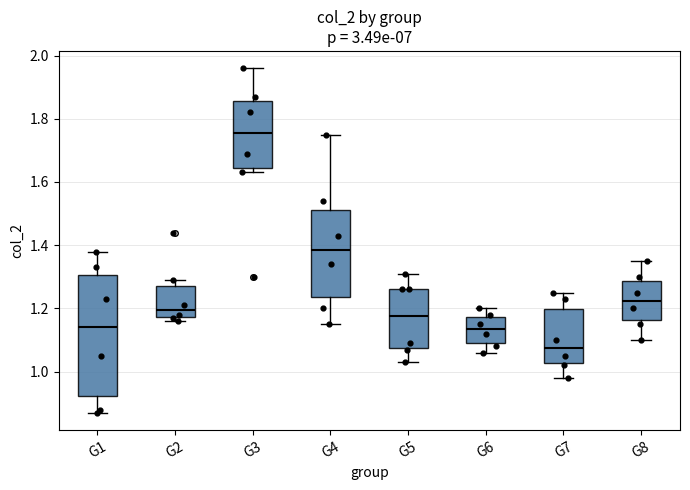

Which box is the tallest, from its lower edge to its upper edge?

G1